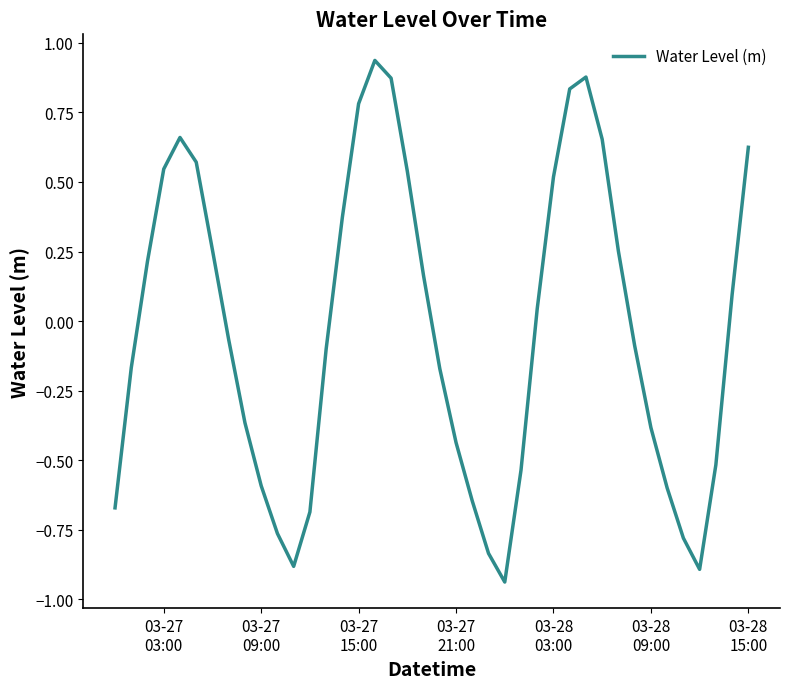

What is the difference between the maximum and minimum values?

1.9